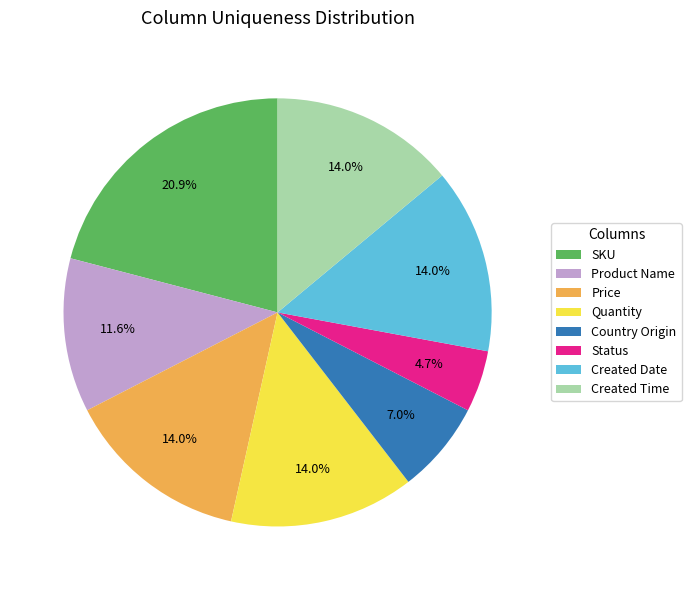

To the nearest percent, what portion does Product Name represent?

12%